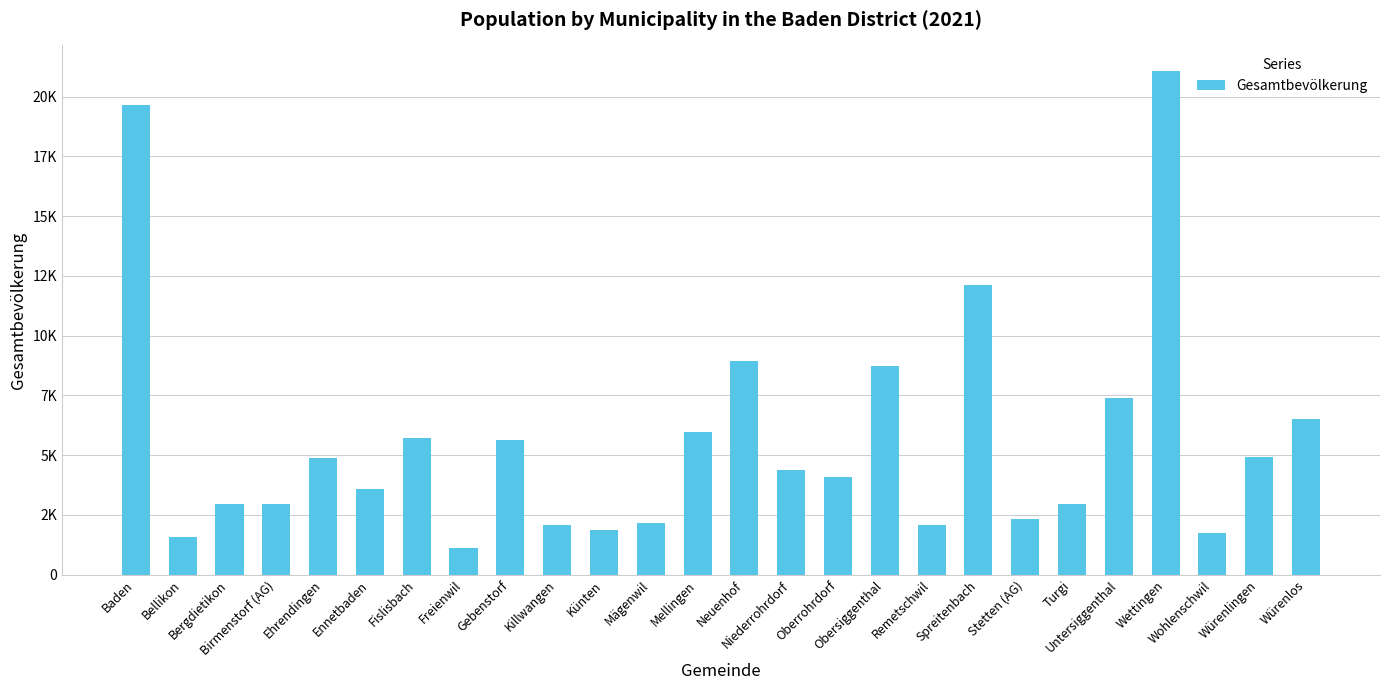

What is the greatest value displayed?

21085